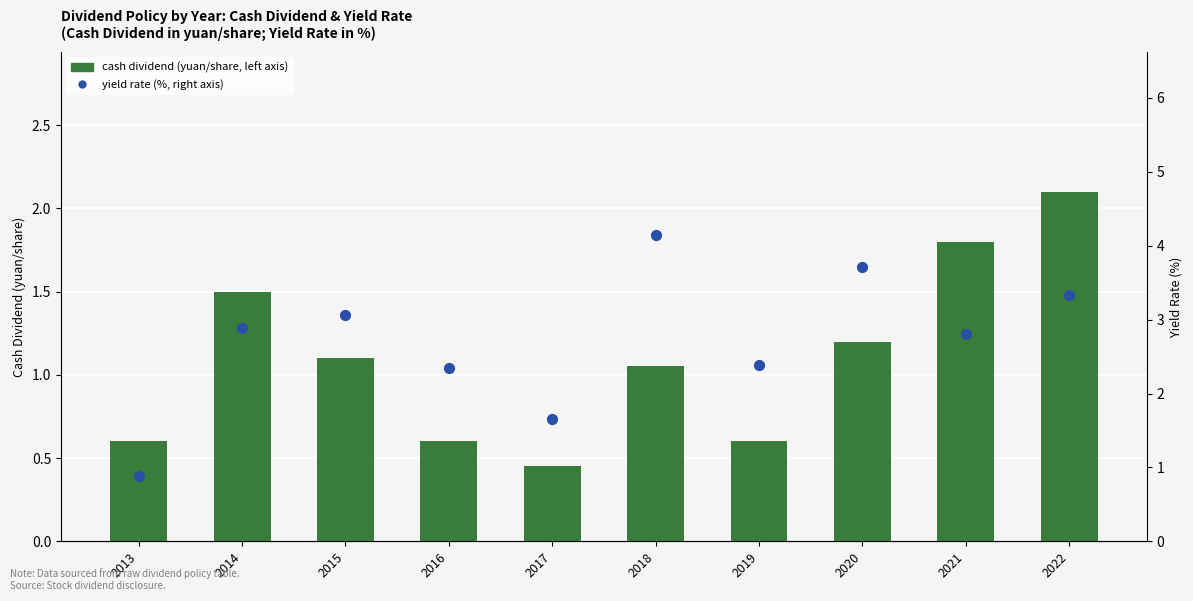

Is the value of cash dividend (yuan/share, left axis) at 2018 greater than the value of yield rate (%, right axis) at 2013?

Yes